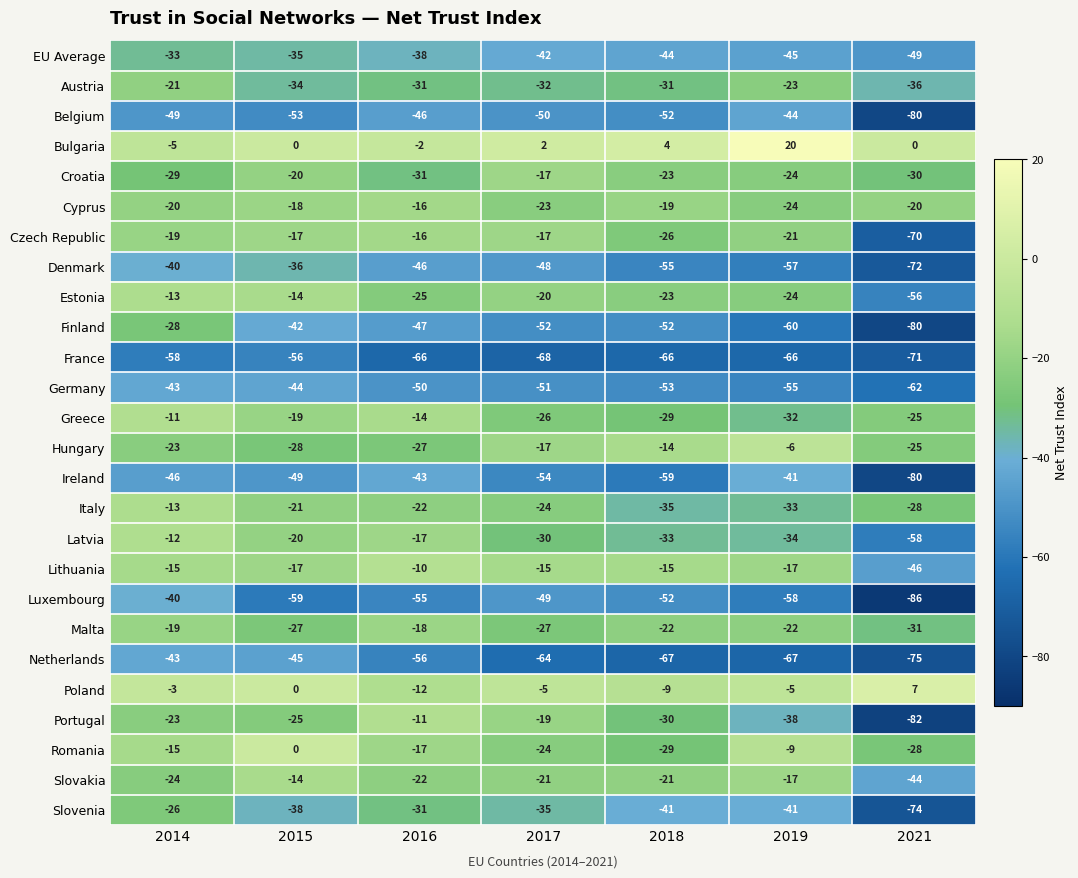

How many categories are shown in the chart?

7